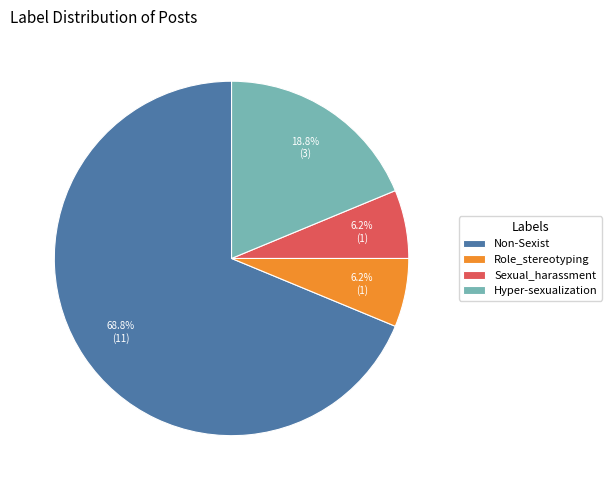

To the nearest percent, what portion does Role_stereotyping represent?

6%